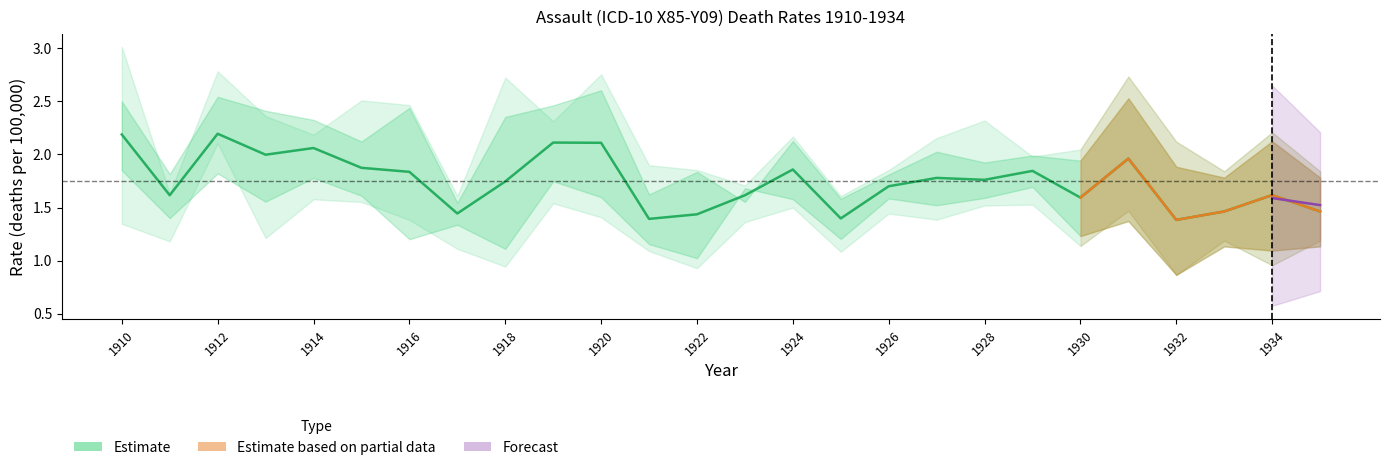

Does the chart have visible grid lines?

No